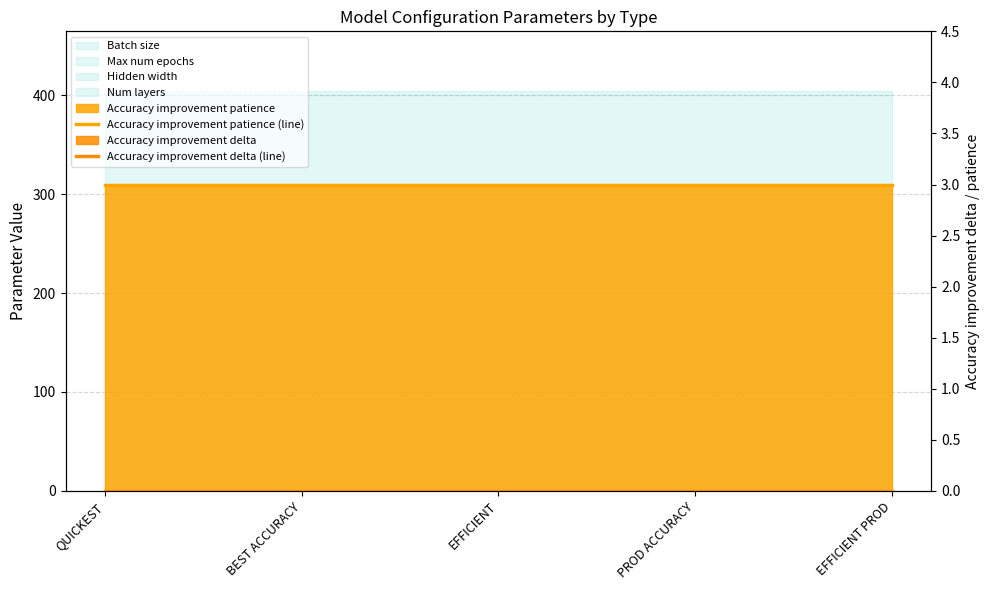

What is the lowest value of the Accuracy improvement patience (line) series?

3.0